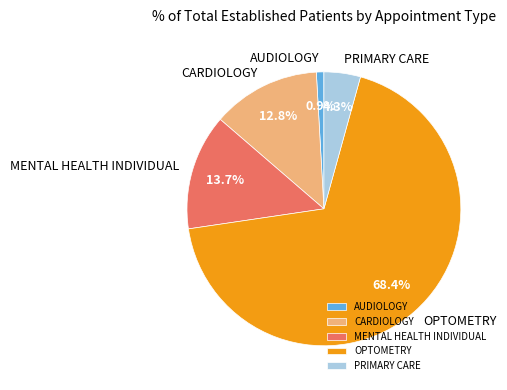

Is OPTOMETRY the majority of the pie?

Yes